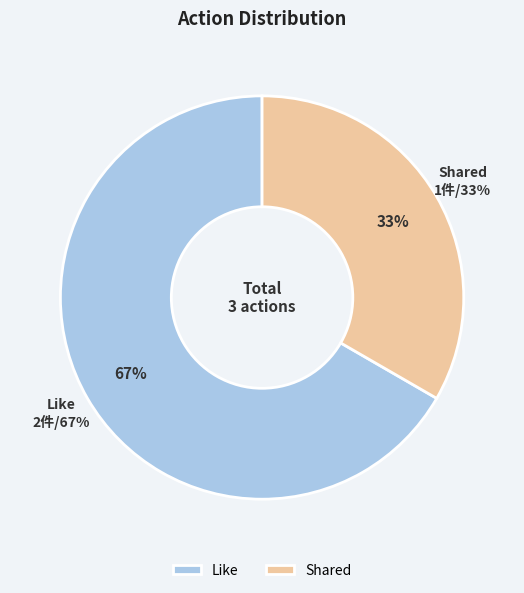

Is Shared the majority of the pie?

No